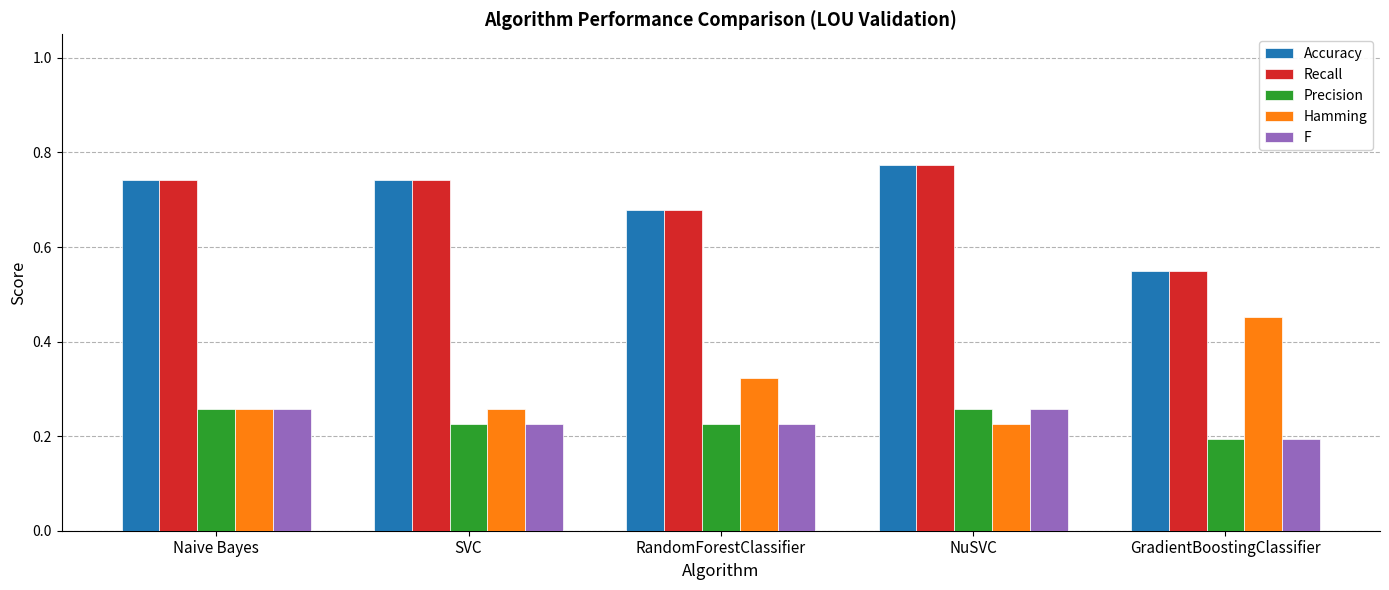

Where is Hamming nearest to the value 0?

NuSVC